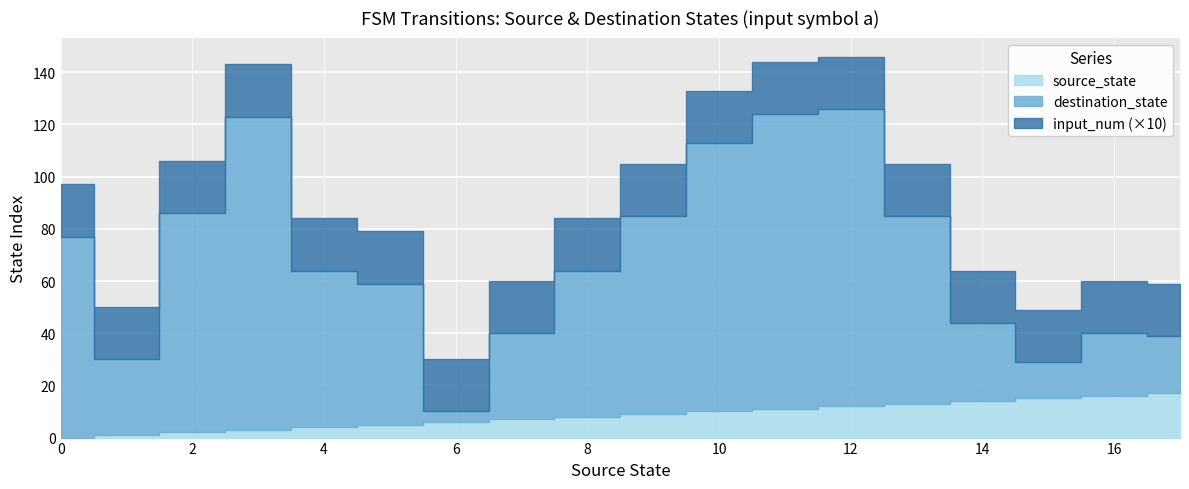

True or false: source_state has more than 2 points higher than both neighbors.

False